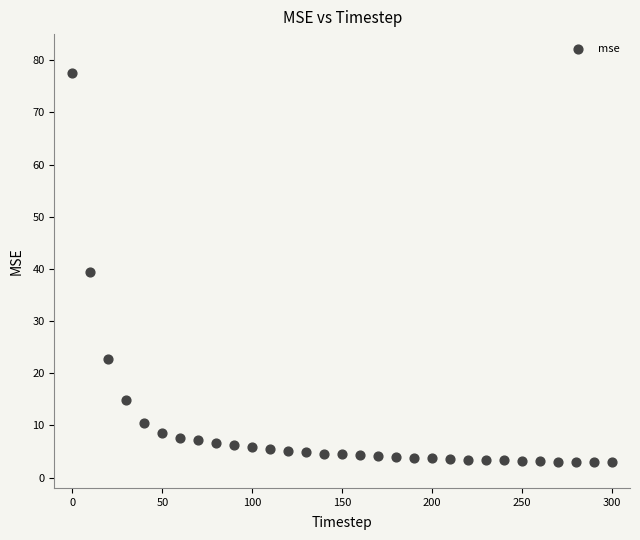

What is the range of X values (max minus min)?

300.0